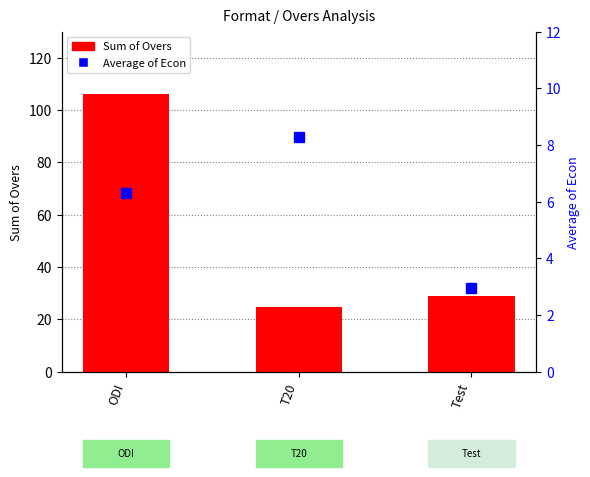

At which category is the sum across all series the highest?

ODI